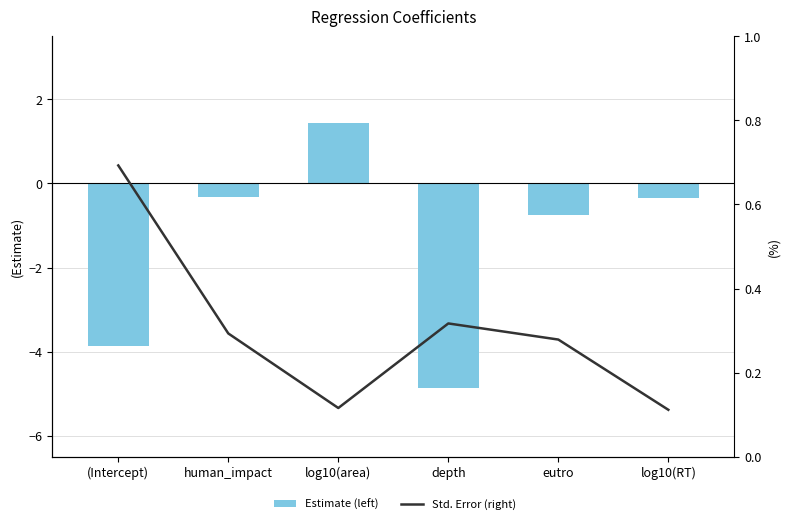

What is the difference between the maximum and minimum values in the std.error (right) series?

0.6